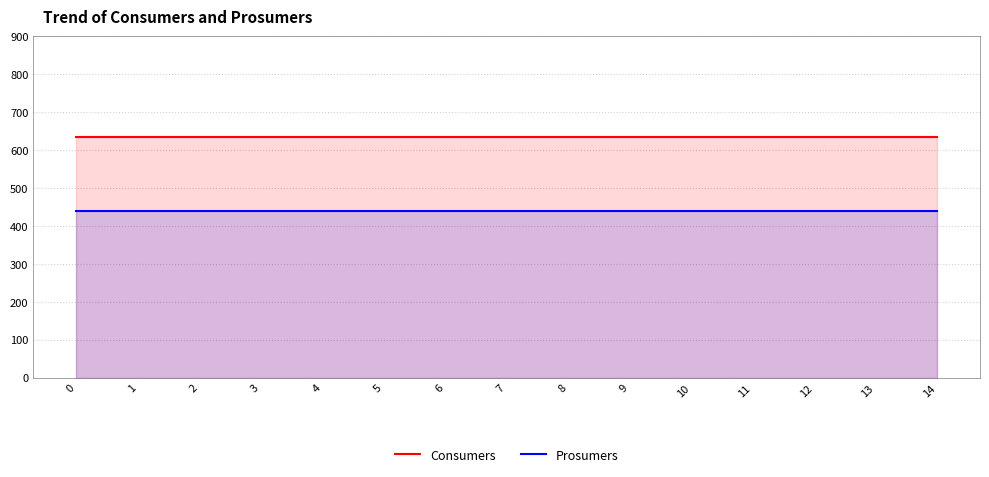

What is the minimum value for Prosumers?

440